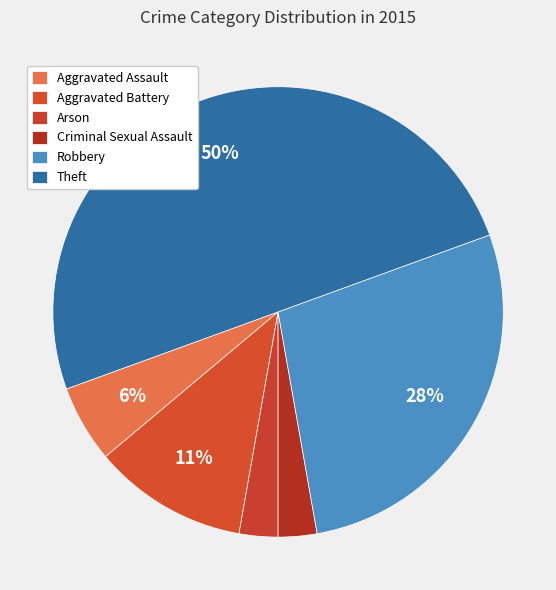

Which has a higher value, Criminal Sexual Assault or Theft?

Theft